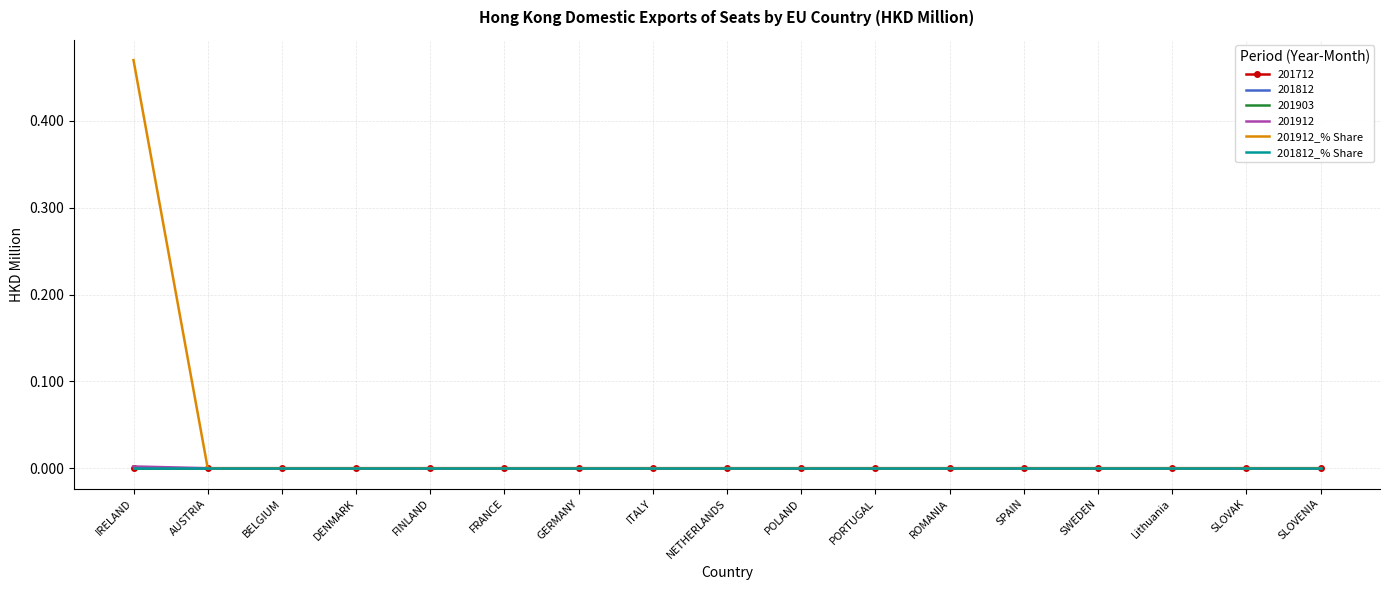

Is it true that 201812_% Share equals 0.0 at AUSTRIA?

True